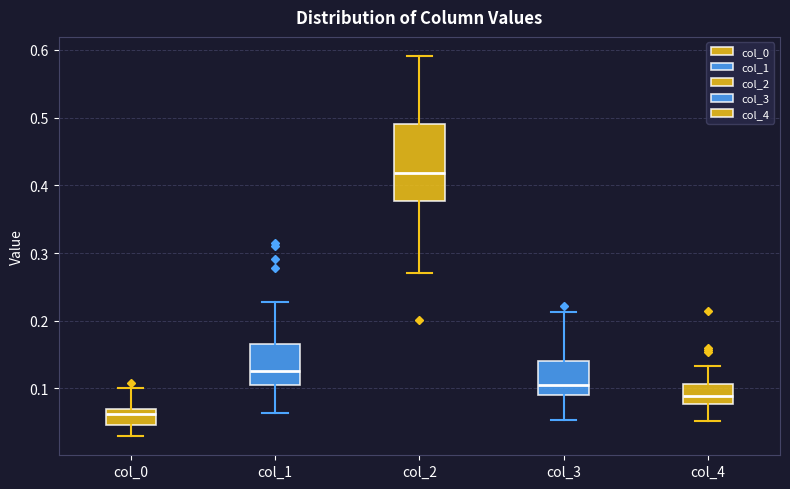

Reading left to right, transcribe this box plot: for each box, give where its median line is, the range the box spans, and where its two whiskers end, as read against the y-axis. The values are not printed on the chart, so give them approximately, as read against the axis.

col_0: median 0.06, box 0.05 to 0.07, whiskers 0.03 to 0.10
col_1: median 0.13, box 0.11 to 0.17, whiskers 0.06 to 0.23
col_2: median 0.42, box 0.38 to 0.49, whiskers 0.27 to 0.59
col_3: median 0.10, box 0.09 to 0.14, whiskers 0.05 to 0.21
col_4: median 0.09, box 0.08 to 0.11, whiskers 0.05 to 0.13